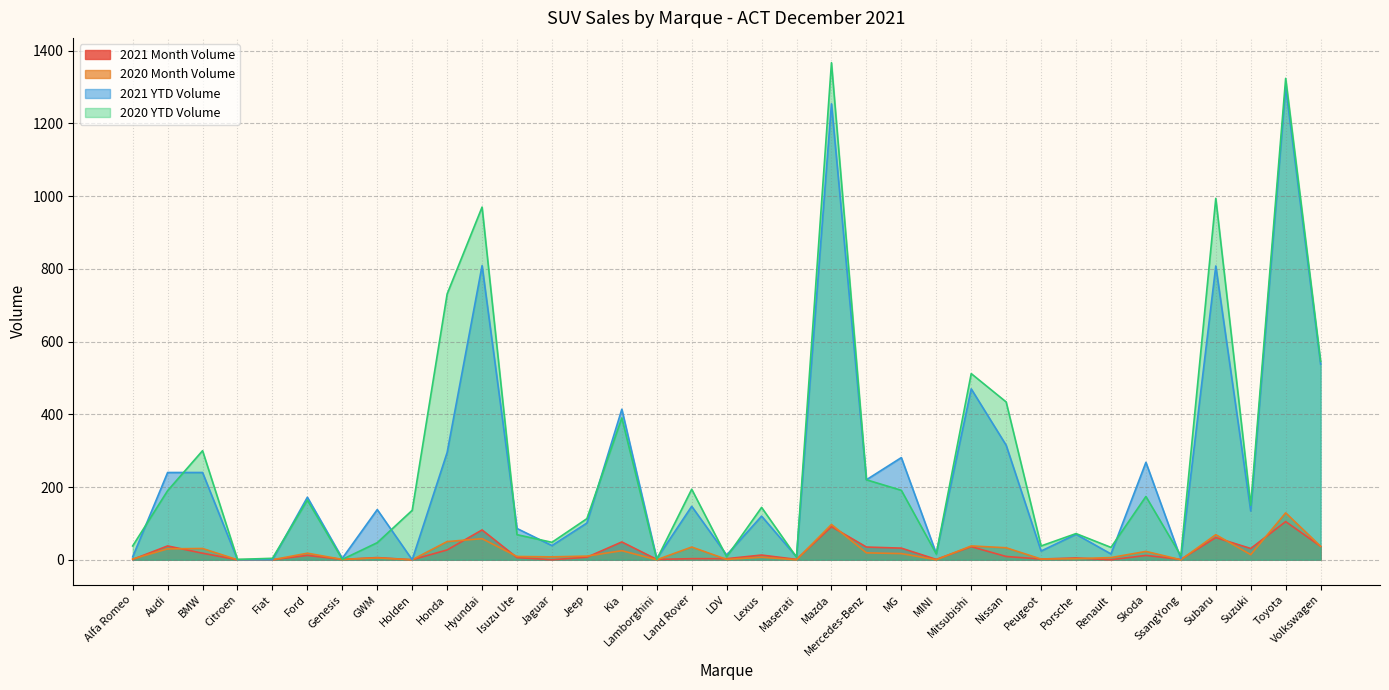

Reading left to right, transcribe all the data shown in this chart.

2021 Month Volume: Alfa Romeo=1	Audi=38	BMW=18	Citroen=0	Fiat=0	Ford=12	Genesis=1	GWM=6	Holden=0	Honda=27	Hyundai=82	Isuzu Ute=6	Jaguar=0	Jeep=7	Kia=49	Lamborghini=1	Land Rover=3	LDV=3	Lexus=13	Maserati=1	Mazda=91	Mercedes-Benz=35	MG=32	MINI=1	Mitsubishi=36	Nissan=9	Peugeot=2	Porsche=5	Renault=0	Skoda=12	SsangYong=1	Subaru=61	Suzuki=31	Toyota=105	Volkswagen=37
2020 Month Volume: Alfa Romeo=2	Audi=30	BMW=31	Citroen=0	Fiat=0	Ford=18	Genesis=1	GWM=5	Holden=0	Honda=50	Hyundai=58	Isuzu Ute=9	Jaguar=8	Jeep=10	Kia=25	Lamborghini=0	Land Rover=35	LDV=1	Lexus=7	Maserati=0	Mazda=97	Mercedes-Benz=19	MG=17	MINI=0	Mitsubishi=38	Nissan=33	Peugeot=2	Porsche=3	Renault=6	Skoda=23	SsangYong=0	Subaru=69	Suzuki=14	Toyota=129	Volkswagen=37
2021 YTD Volume: Alfa Romeo=8	Audi=240	BMW=240	Citroen=0	Fiat=0	Ford=172	Genesis=4	GWM=138	Holden=0	Honda=295	Hyundai=809	Isuzu Ute=86	Jaguar=39	Jeep=101	Kia=414	Lamborghini=3	Land Rover=147	LDV=13	Lexus=120	Maserati=8	Mazda=1254	Mercedes-Benz=220	MG=281	MINI=17	Mitsubishi=470	Nissan=315	Peugeot=24	Porsche=70	Renault=16	Skoda=268	SsangYong=3	Subaru=808	Suzuki=134	Toyota=1301	Volkswagen=538
2020 YTD Volume: Alfa Romeo=38	Audi=190	BMW=300	Citroen=1	Fiat=4	Ford=164	Genesis=1	GWM=47	Holden=136	Honda=731	Hyundai=970	Isuzu Ute=69	Jaguar=48	Jeep=113	Kia=390	Lamborghini=1	Land Rover=194	LDV=8	Lexus=144	Maserati=7	Mazda=1367	Mercedes-Benz=220	MG=191	MINI=16	Mitsubishi=512	Nissan=434	Peugeot=38	Porsche=72	Renault=34	Skoda=174	SsangYong=11	Subaru=994	Suzuki=150	Toyota=1324	Volkswagen=546